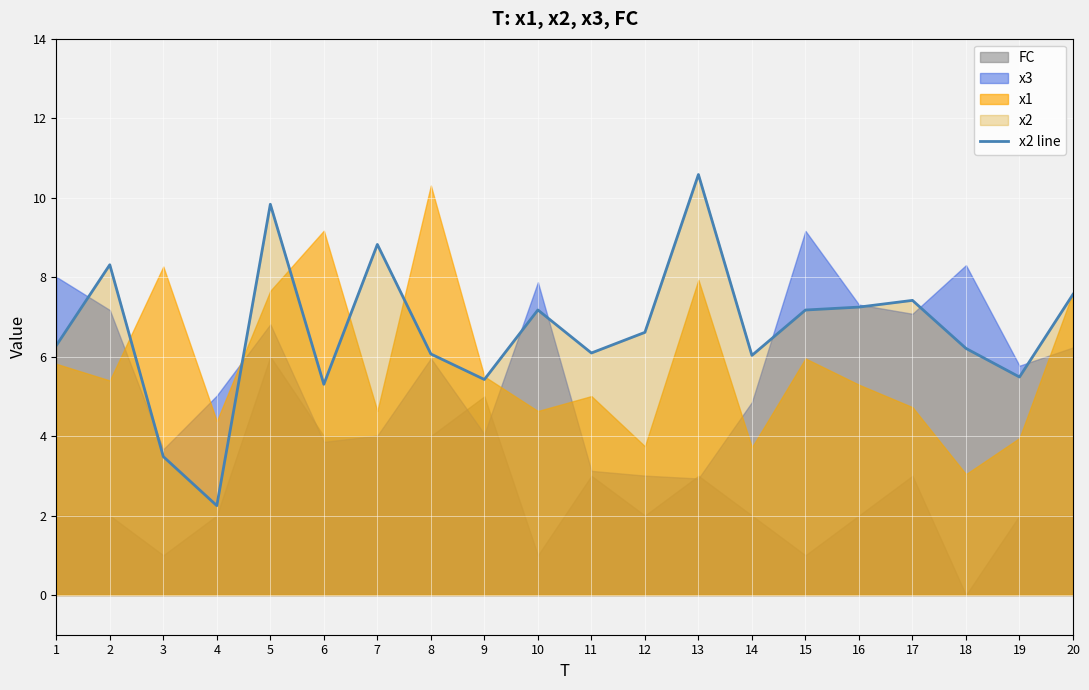

True or false: the data shows 9.3 at 6.

False